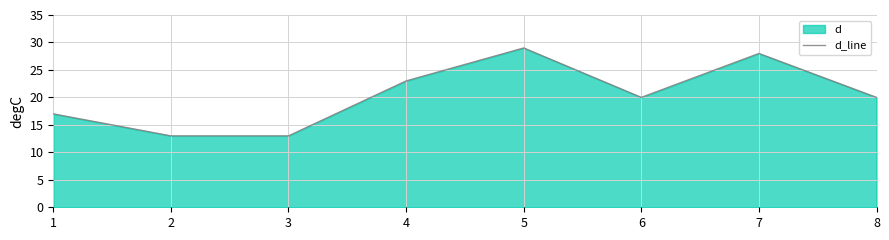

Reading right to left, list all the values displayed in this chart.

8=20	7=28	6=20	5=29	4=23	3=13	2=13	1=17